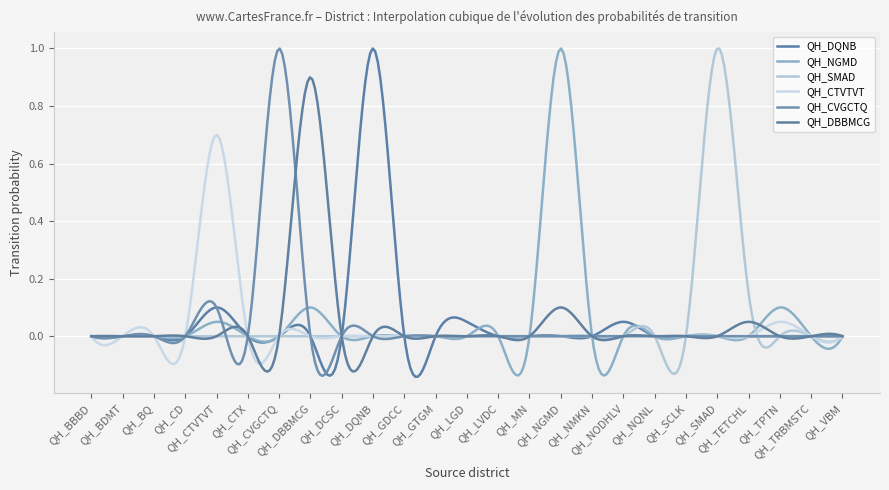

Which category has the highest value in the QH_CTVTVT series?

QH_CTVTVT